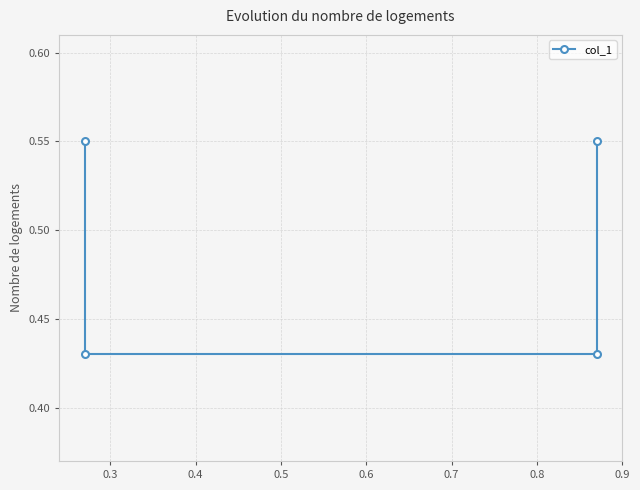

What is the difference between the maximum and minimum values?

0.1